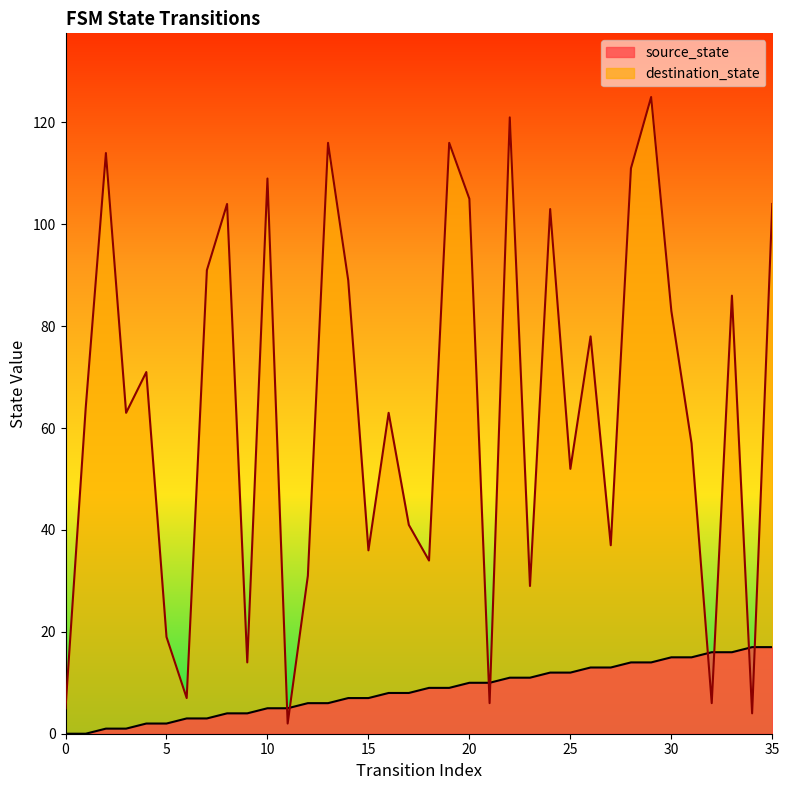

At how many categories does at least one series exceed 106?

7